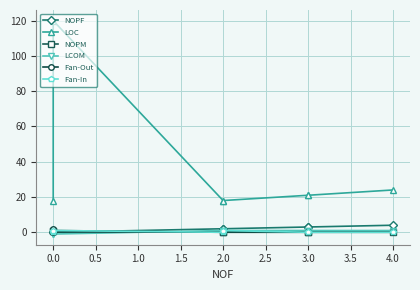

Rank the series by their maximum value, from highest to lowest.

LOC, NOPF, Fan-Out, NOPM, LCOM, Fan-In